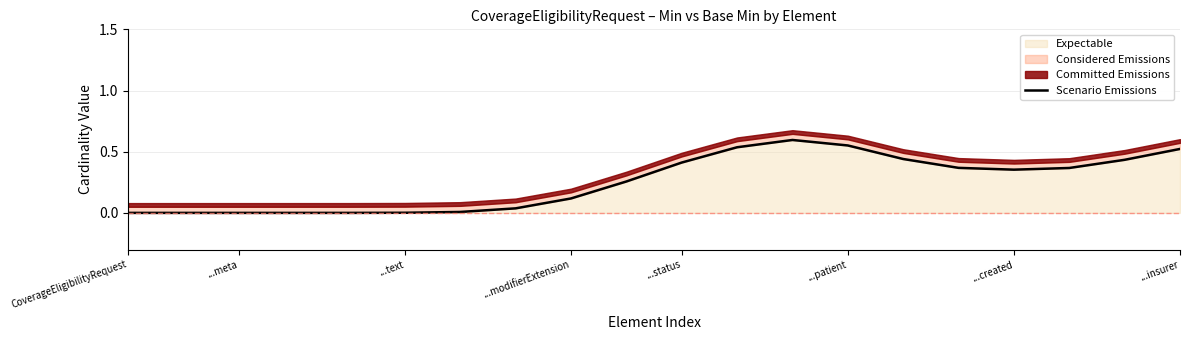

The Expectable series shows 0.0 at CoverageEligibilityRequest. True or false?

True